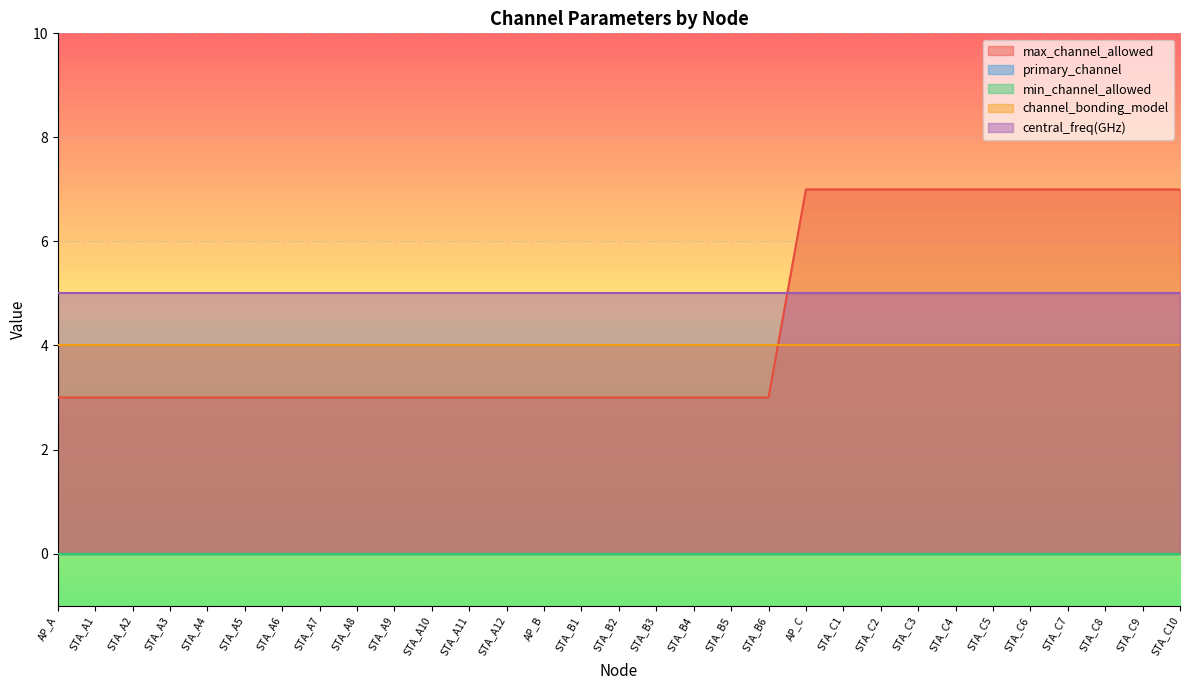

How many data points does each series have?

31